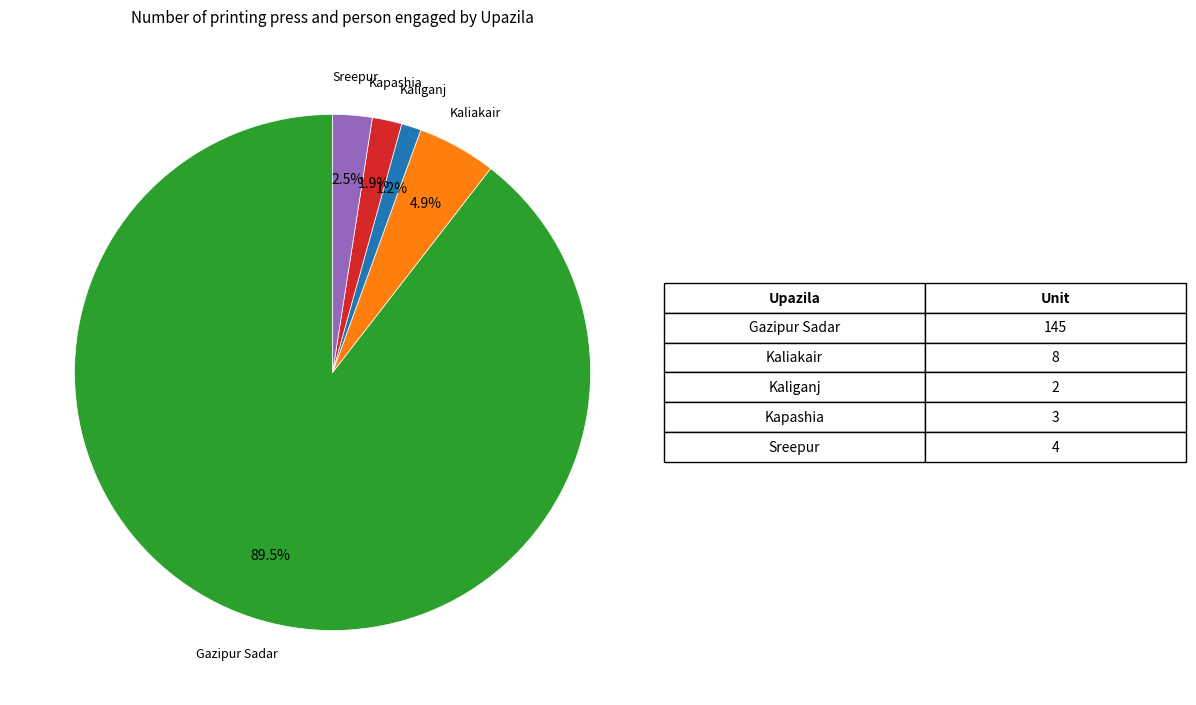

Does any single category account for the majority?

Yes